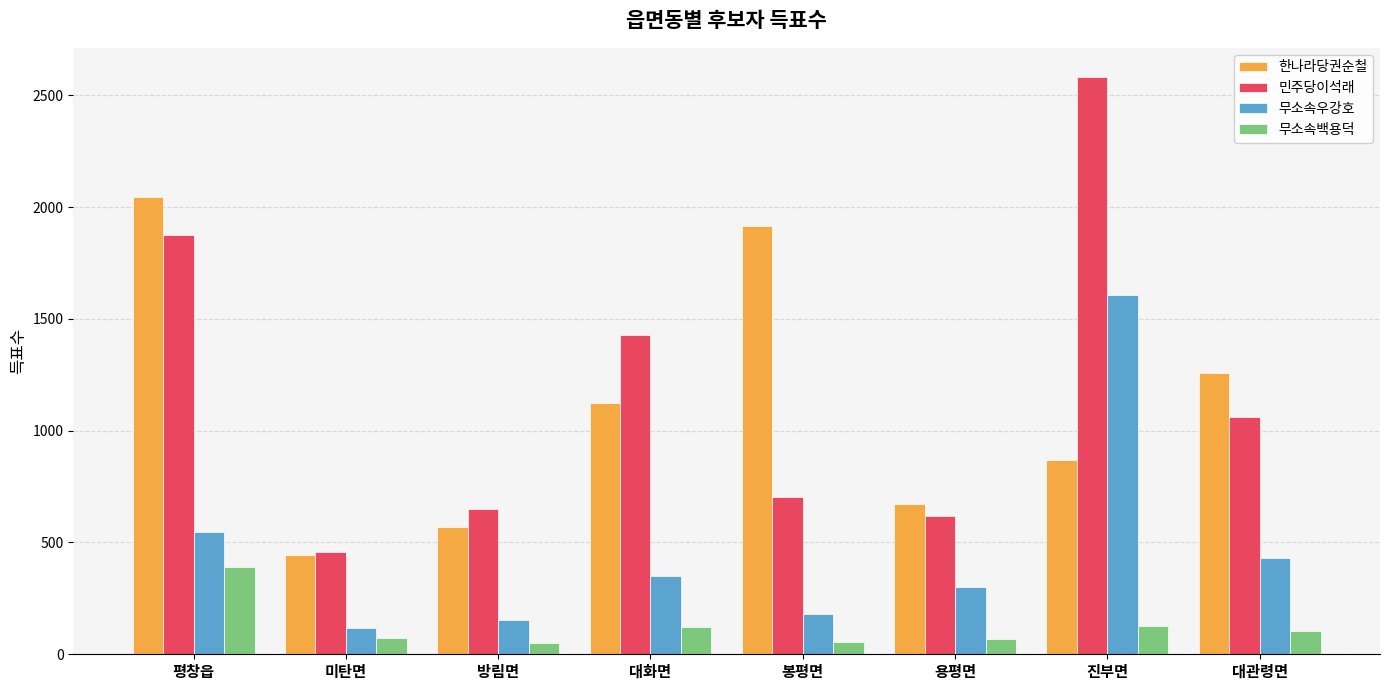

What is the highest value of the 무소속백용덕 series?

390